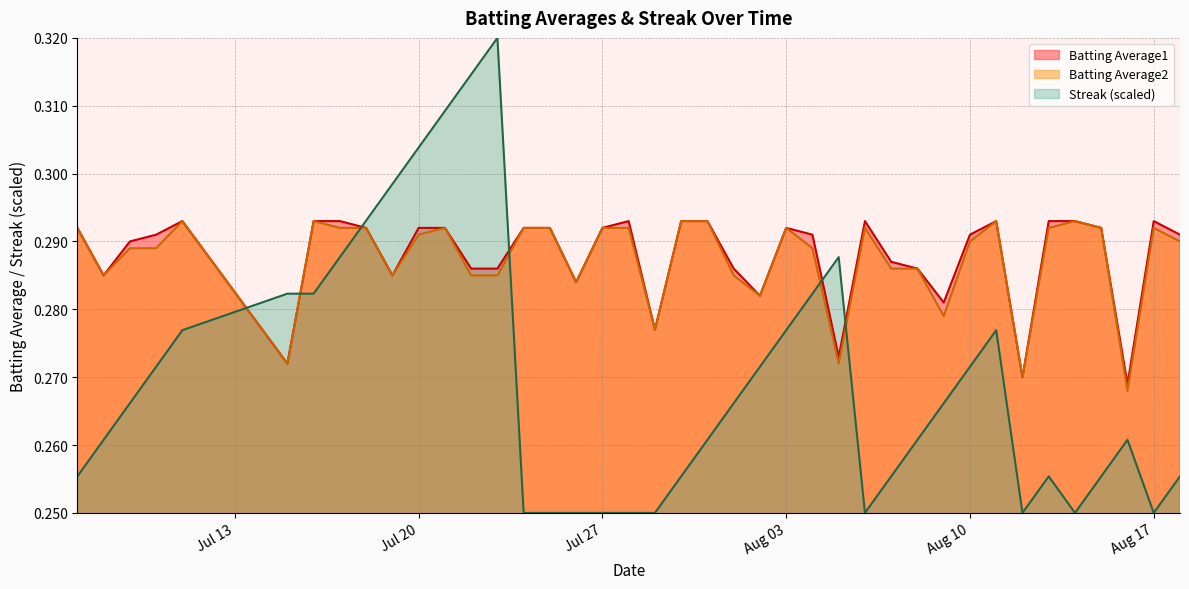

Which series has the widest spread of values?

Streak (scaled)